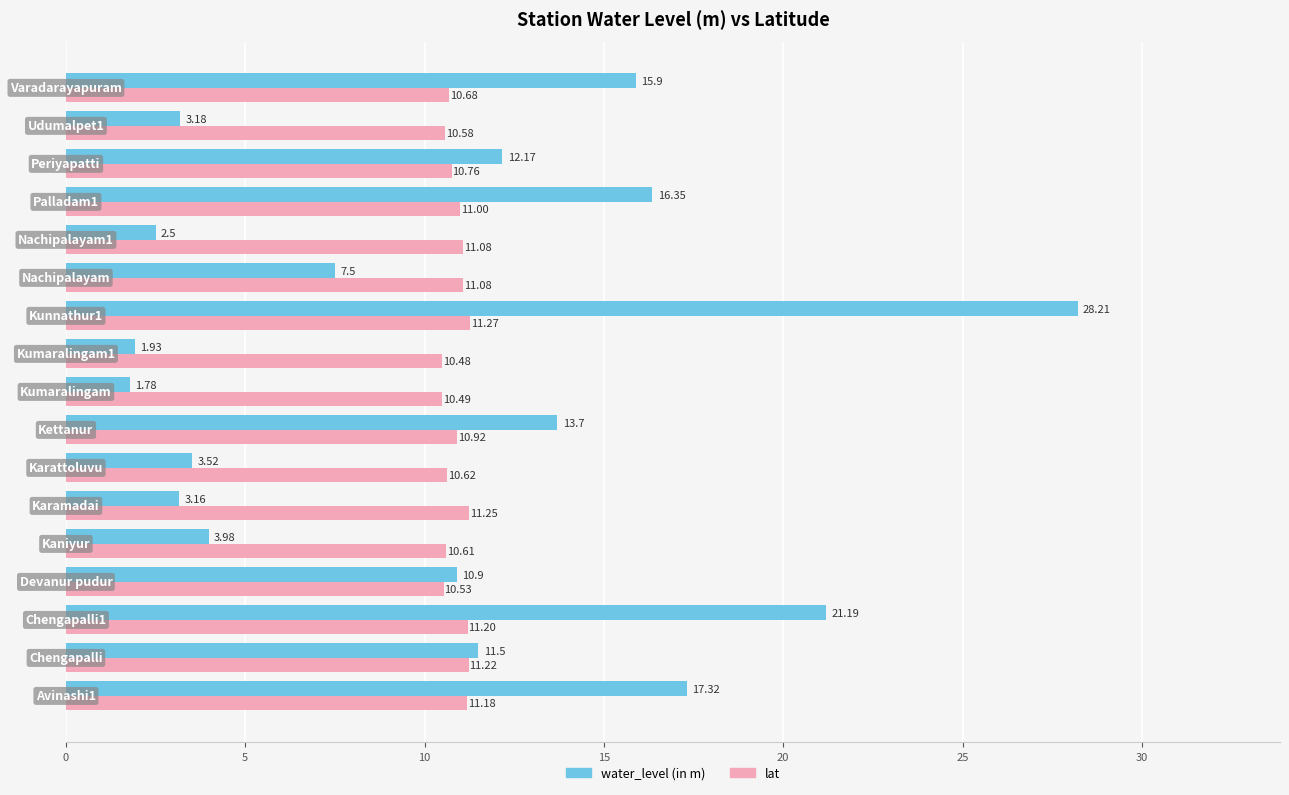

List the series in order of their peak value, lowest first.

lat, water_level (in m)